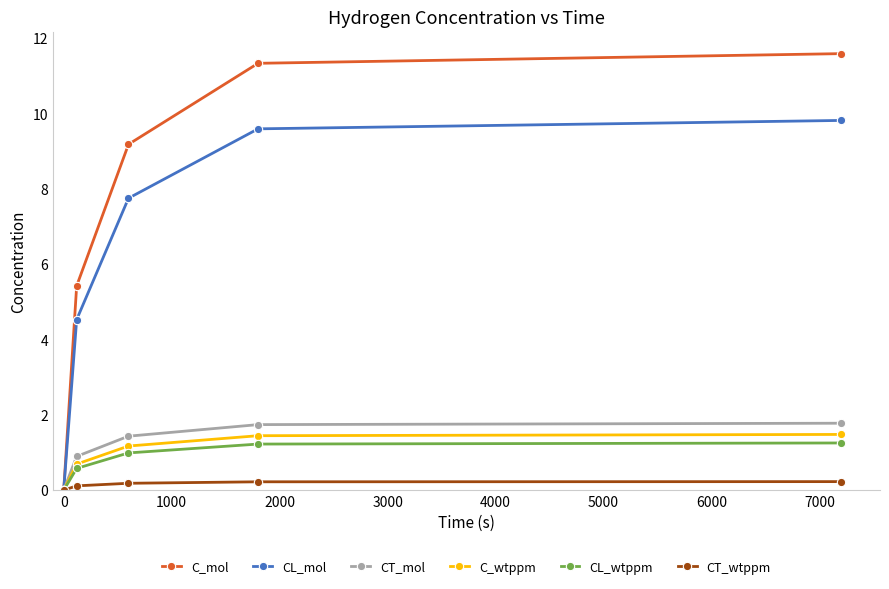

Which series has the largest range (max minus min)?

C_mol